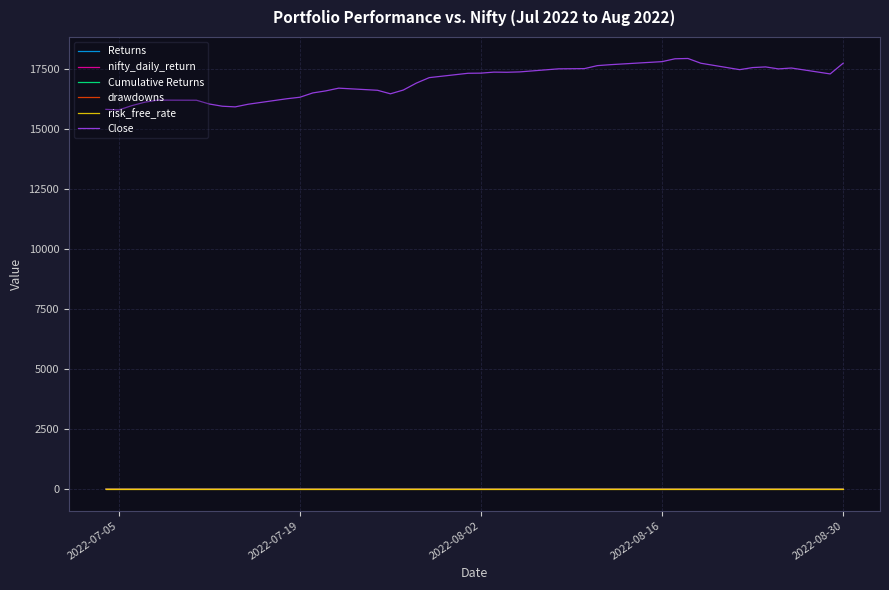

Which series has the largest total across all categories?

Close